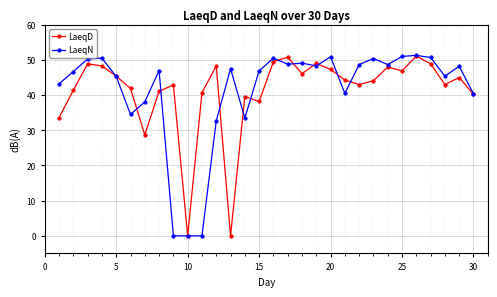

What is the maximum value shown in the chart?

51.3